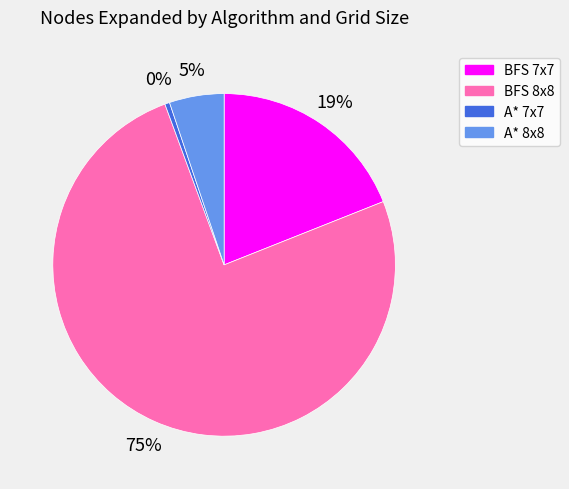

Is it true that A* 7x7 is 0% of the pie?

True